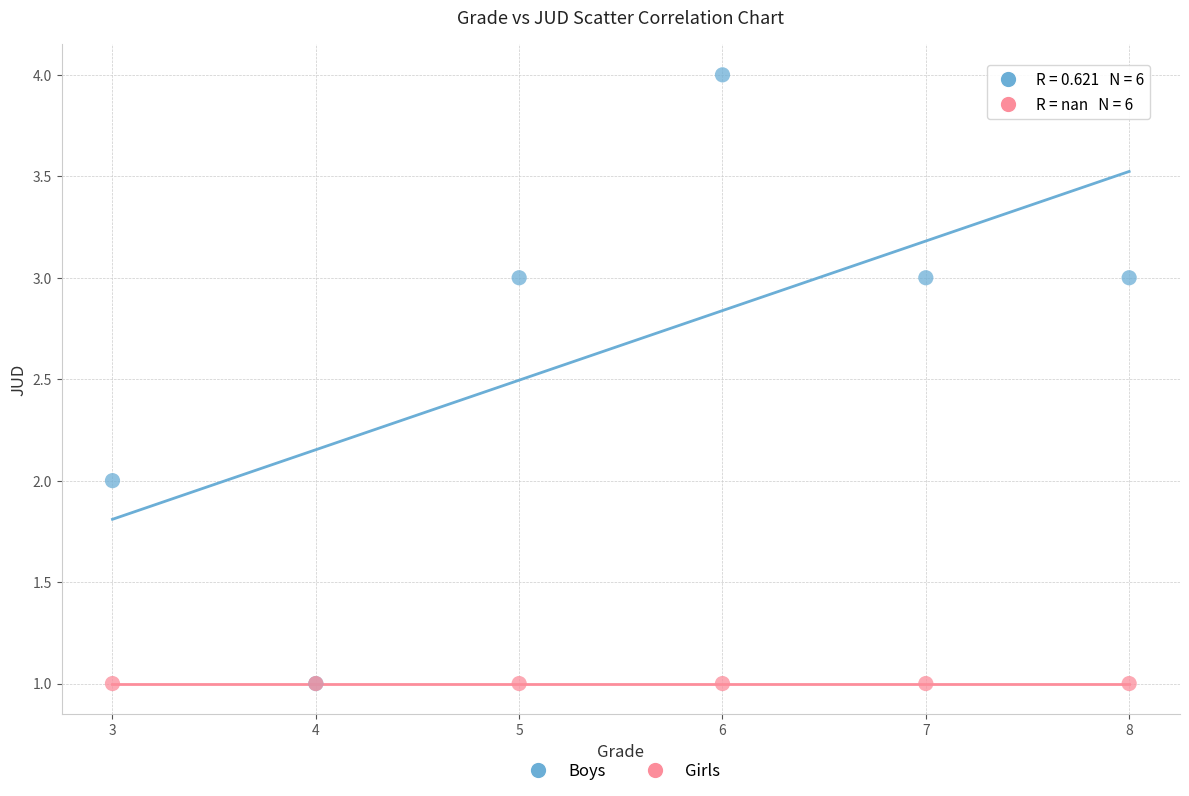

What are all the series names shown in the legend?

Boys, Girls